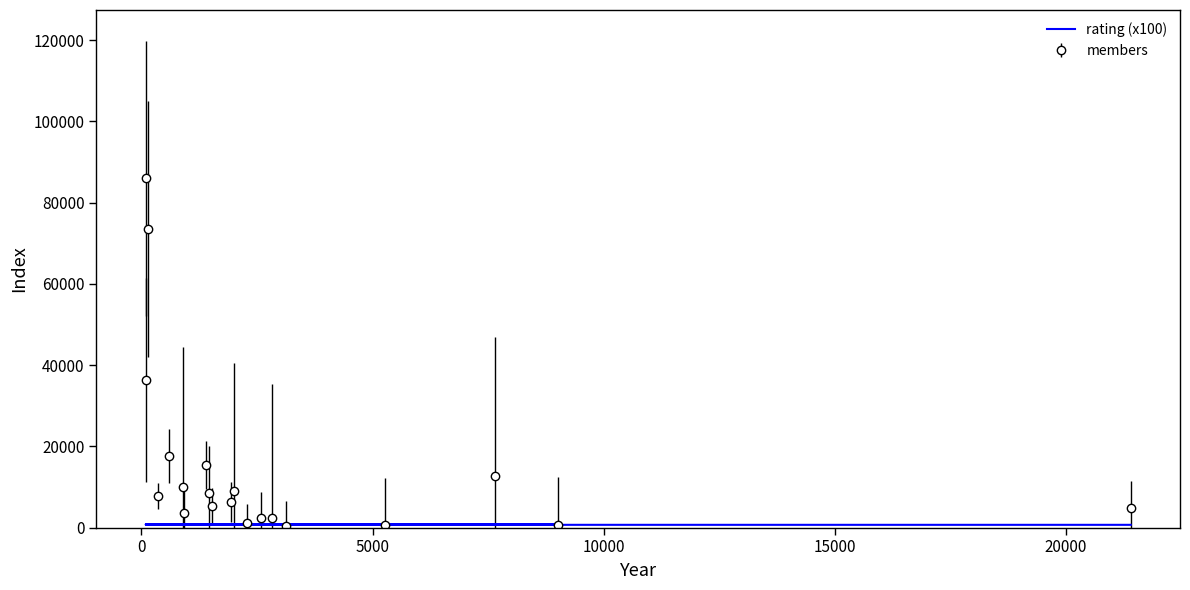

Is this an area chart (filled region under the line)?

No